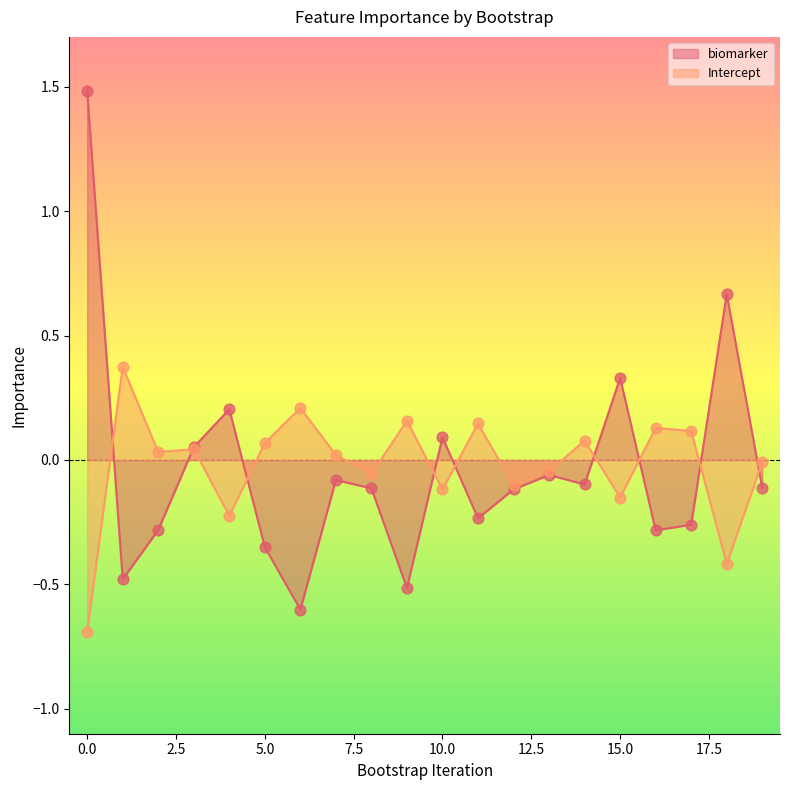

At how many categories does at least one series exceed 1?

1